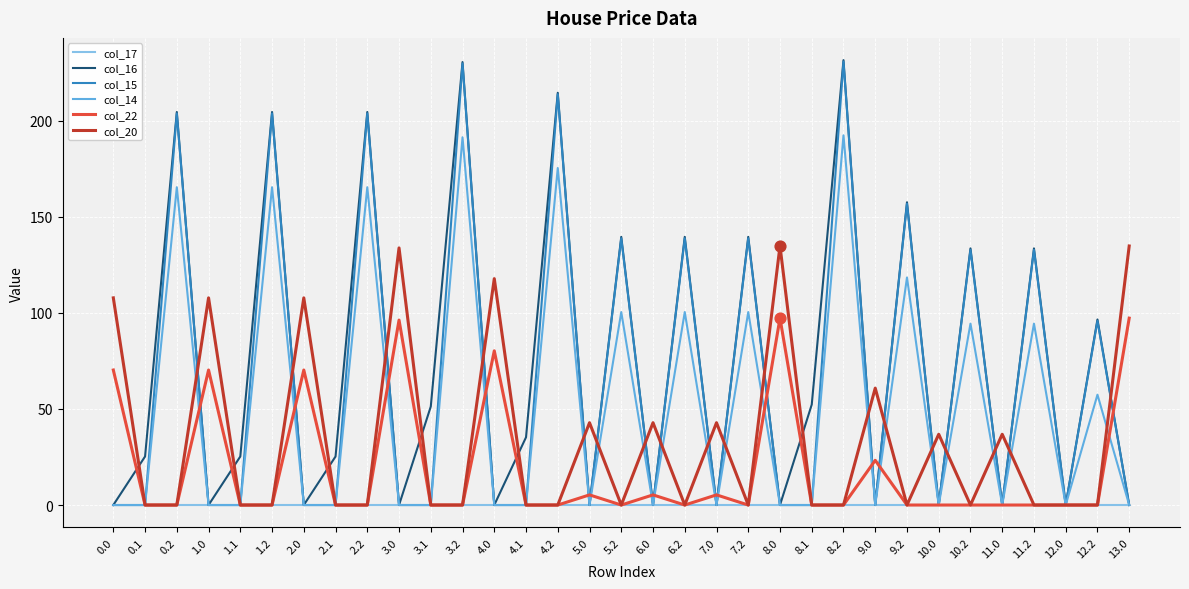

Which series has the largest total across all categories?

col_16